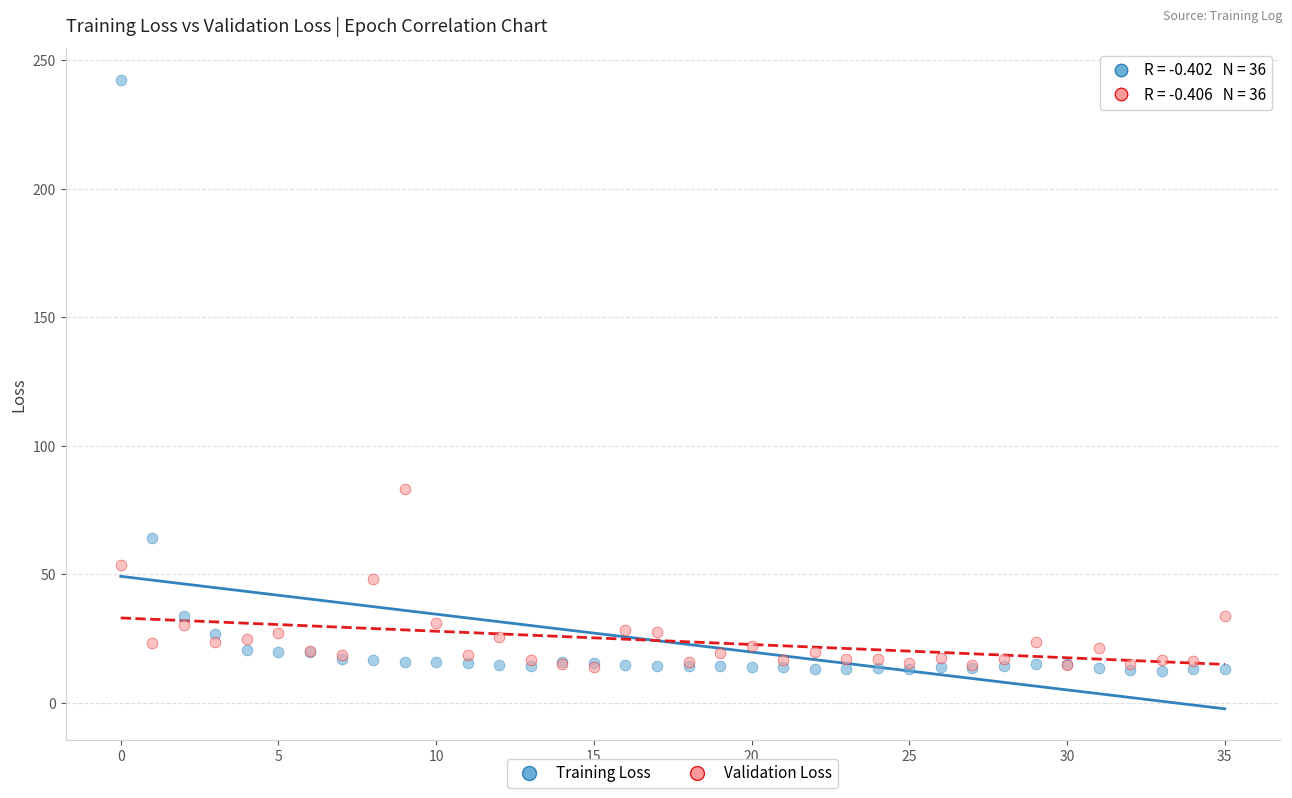

In the Training Loss series, what Y value is closest to 127?

63.9